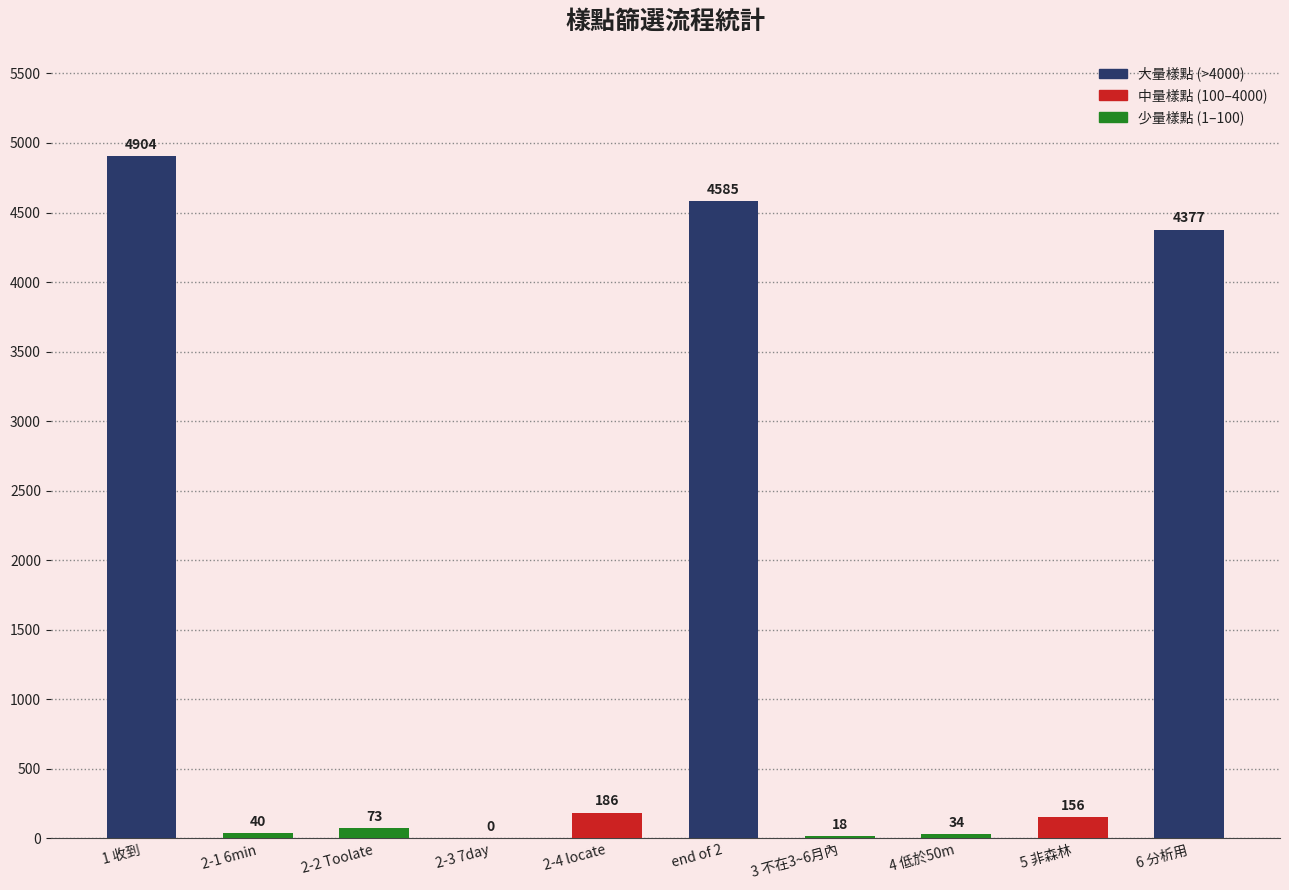

Is it true that the value at 2-2 Toolate is 73?

True